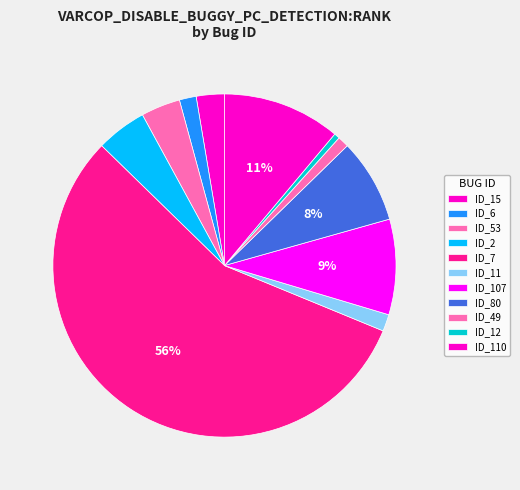

Does ID_7 account for over 50% of the chart?

Yes